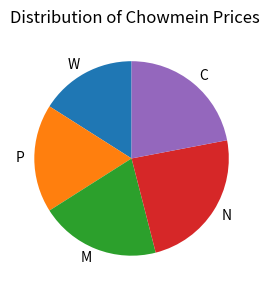

Which slice is the smallest?

W